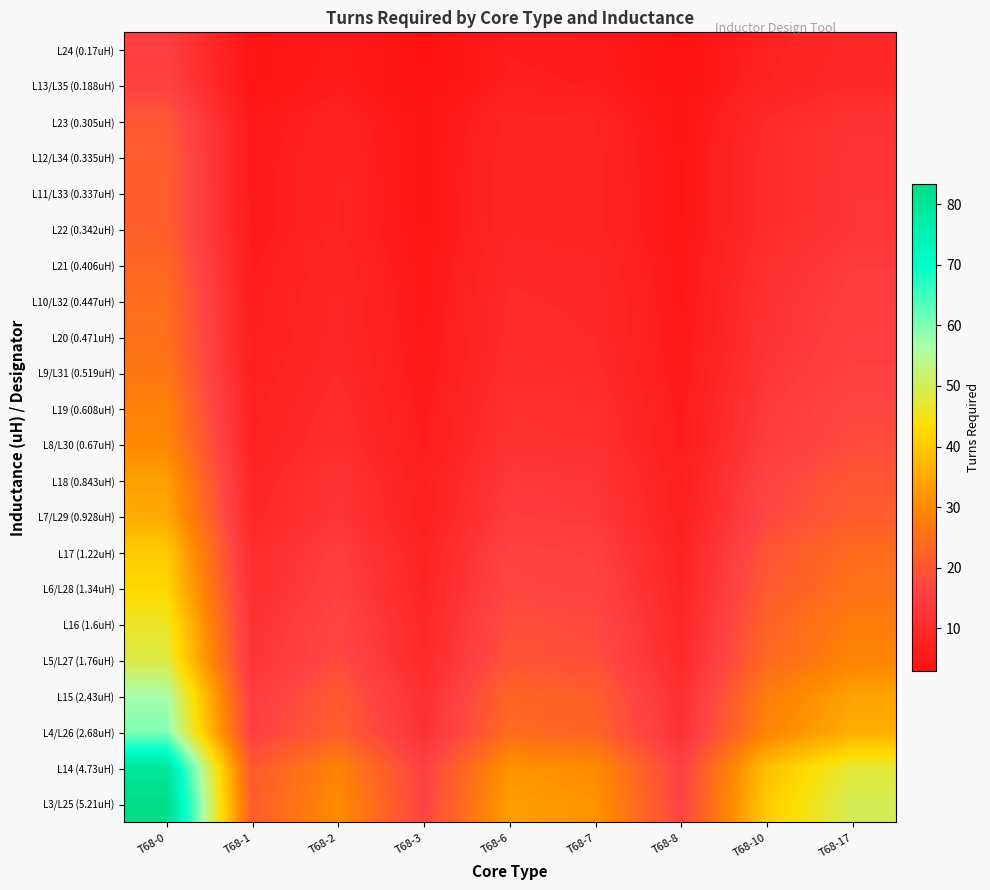

Reading right to left, transcribe all the data shown in this chart.

L24 (0.17uH): T68-17=9.0	T68-10=7.3	T68-8=3.0	T68-7=5.7	T68-6=6.0	T68-3=3.0	T68-2=5.5	T68-1=3.8	T68-0=15.1
L13/L35 (0.188uH): T68-17=9.5	T68-10=7.7	T68-8=3.1	T68-7=6.0	T68-6=6.3	T68-3=3.1	T68-2=5.7	T68-1=4.0	T68-0=15.8
L23 (0.305uH): T68-17=12.1	T68-10=9.8	T68-8=4.0	T68-7=7.7	T68-6=8.1	T68-3=4.0	T68-2=7.3	T68-1=5.2	T68-0=20.2
L12/L34 (0.335uH): T68-17=12.6	T68-10=10.2	T68-8=4.1	T68-7=8.0	T68-6=8.4	T68-3=4.1	T68-2=7.7	T68-1=5.4	T68-0=21.1
L11/L33 (0.337uH): T68-17=12.7	T68-10=10.3	T68-8=4.2	T68-7=8.1	T68-6=8.5	T68-3=4.2	T68-2=7.7	T68-1=5.4	T68-0=21.2
L22 (0.342uH): T68-17=12.8	T68-10=10.3	T68-8=4.2	T68-7=8.1	T68-6=8.5	T68-3=4.2	T68-2=7.7	T68-1=5.5	T68-0=21.4
L21 (0.406uH): T68-17=13.9	T68-10=11.3	T68-8=4.6	T68-7=8.8	T68-6=9.3	T68-3=4.6	T68-2=8.4	T68-1=5.9	T68-0=23.3
L10/L32 (0.447uH): T68-17=14.6	T68-10=11.8	T68-8=4.8	T68-7=9.3	T68-6=9.8	T68-3=4.8	T68-2=8.9	T68-1=6.2	T68-0=24.4
L20 (0.471uH): T68-17=15.0	T68-10=12.1	T68-8=4.9	T68-7=9.5	T68-6=10.0	T68-3=4.9	T68-2=9.1	T68-1=6.4	T68-0=25.1
L9/L31 (0.519uH): T68-17=15.7	T68-10=12.7	T68-8=5.2	T68-7=10.0	T68-6=10.5	T68-3=5.2	T68-2=9.5	T68-1=6.7	T68-0=26.3
L19 (0.608uH): T68-17=17.0	T68-10=13.8	T68-8=5.6	T68-7=10.8	T68-6=11.4	T68-3=5.6	T68-2=10.3	T68-1=7.3	T68-0=28.5
L8/L30 (0.67uH): T68-17=17.9	T68-10=14.5	T68-8=5.9	T68-7=11.4	T68-6=11.9	T68-3=5.9	T68-2=10.8	T68-1=7.6	T68-0=29.9
L18 (0.843uH): T68-17=20.0	T68-10=16.2	T68-8=6.6	T68-7=12.7	T68-6=13.4	T68-3=6.6	T68-2=12.2	T68-1=8.6	T68-0=33.5
L7/L29 (0.928uH): T68-17=21.0	T68-10=17.0	T68-8=6.9	T68-7=13.4	T68-6=14.1	T68-3=6.9	T68-2=12.8	T68-1=9.0	T68-0=35.2
L17 (1.22uH): T68-17=24.1	T68-10=19.5	T68-8=7.9	T68-7=15.3	T68-6=16.1	T68-3=7.9	T68-2=14.6	T68-1=10.3	T68-0=40.3
L6/L28 (1.34uH): T68-17=25.3	T68-10=20.5	T68-8=8.3	T68-7=16.1	T68-6=16.9	T68-3=8.3	T68-2=15.3	T68-1=10.8	T68-0=42.3
L16 (1.6uH): T68-17=27.6	T68-10=22.4	T68-8=9.1	T68-7=17.5	T68-6=18.5	T68-3=9.1	T68-2=16.8	T68-1=11.8	T68-0=46.2
L5/L27 (1.76uH): T68-17=28.9	T68-10=23.5	T68-8=9.5	T68-7=18.4	T68-6=19.4	T68-3=9.5	T68-2=17.6	T68-1=12.4	T68-0=48.4
L15 (2.43uH): T68-17=34.0	T68-10=27.6	T68-8=11.2	T68-7=21.6	T68-6=22.7	T68-3=11.2	T68-2=20.6	T68-1=14.5	T68-0=56.9
L4/L26 (2.68uH): T68-17=35.7	T68-10=28.9	T68-8=11.7	T68-7=22.7	T68-6=23.9	T68-3=11.7	T68-2=21.7	T68-1=15.3	T68-0=59.8
L14 (4.73uH): T68-17=47.5	T68-10=38.4	T68-8=15.6	T68-7=30.2	T68-6=31.7	T68-3=15.6	T68-2=28.8	T68-1=20.3	T68-0=79.4
L3/L25 (5.21uH): T68-17=49.8	T68-10=40.4	T68-8=16.3	T68-7=31.7	T68-6=33.3	T68-3=16.3	T68-2=30.2	T68-1=21.3	T68-0=83.3